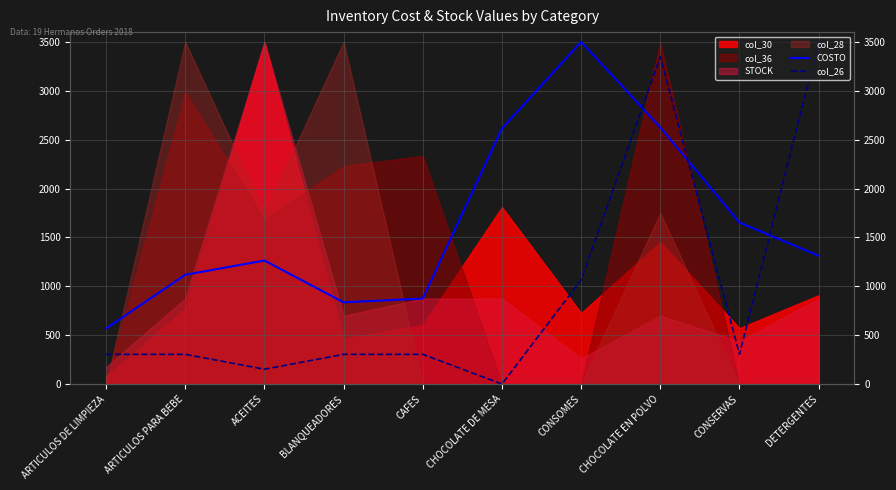

True or false: col_26 and COSTO intersect in this chart.

True